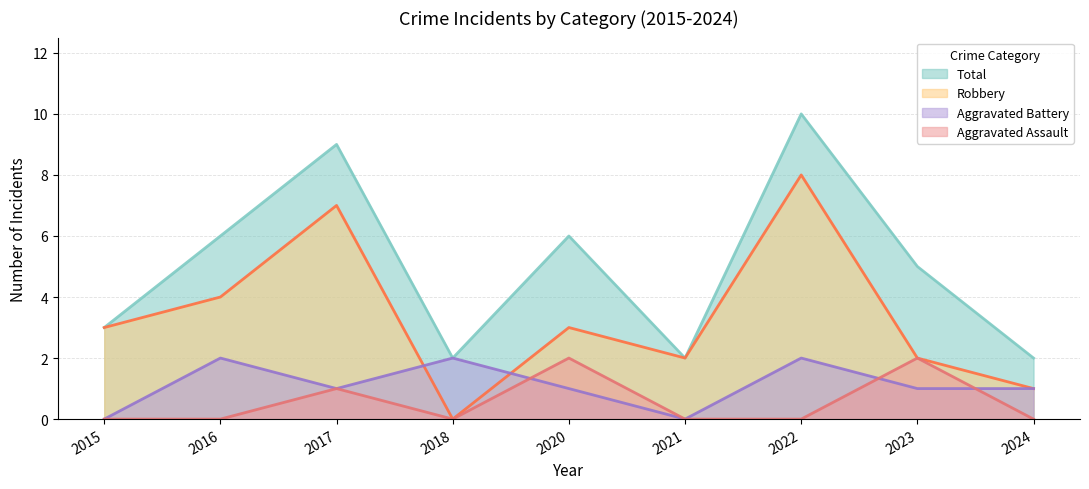

How many data points does each series have?

9